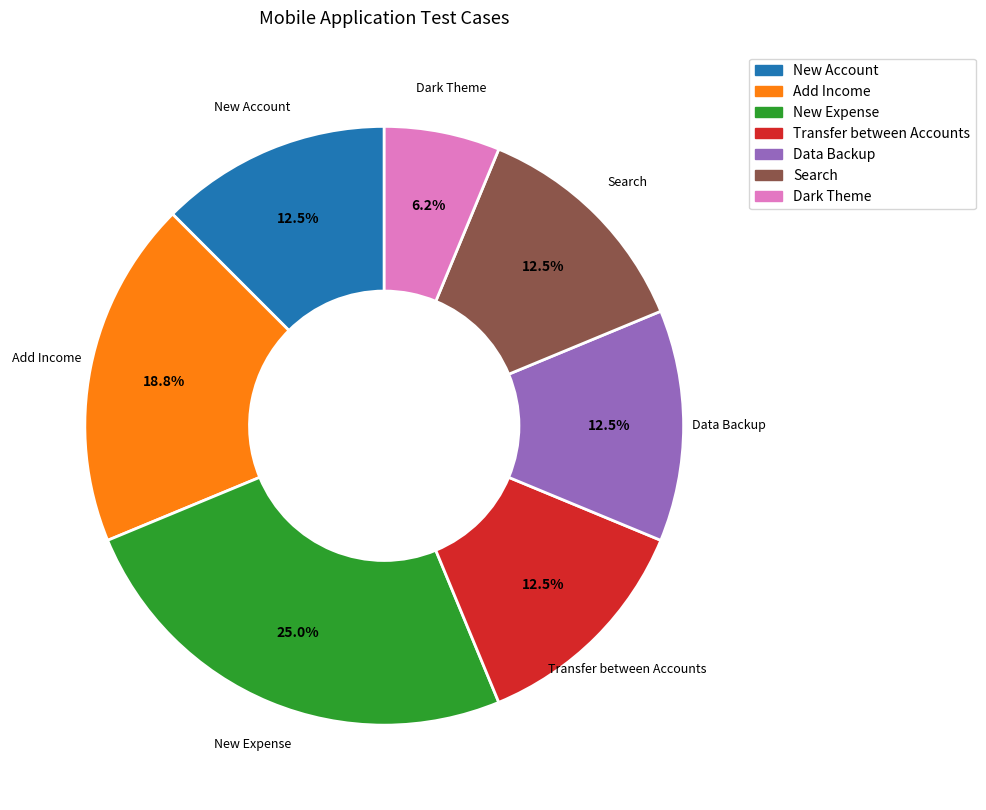

Does New Account account for over 50% of the chart?

No